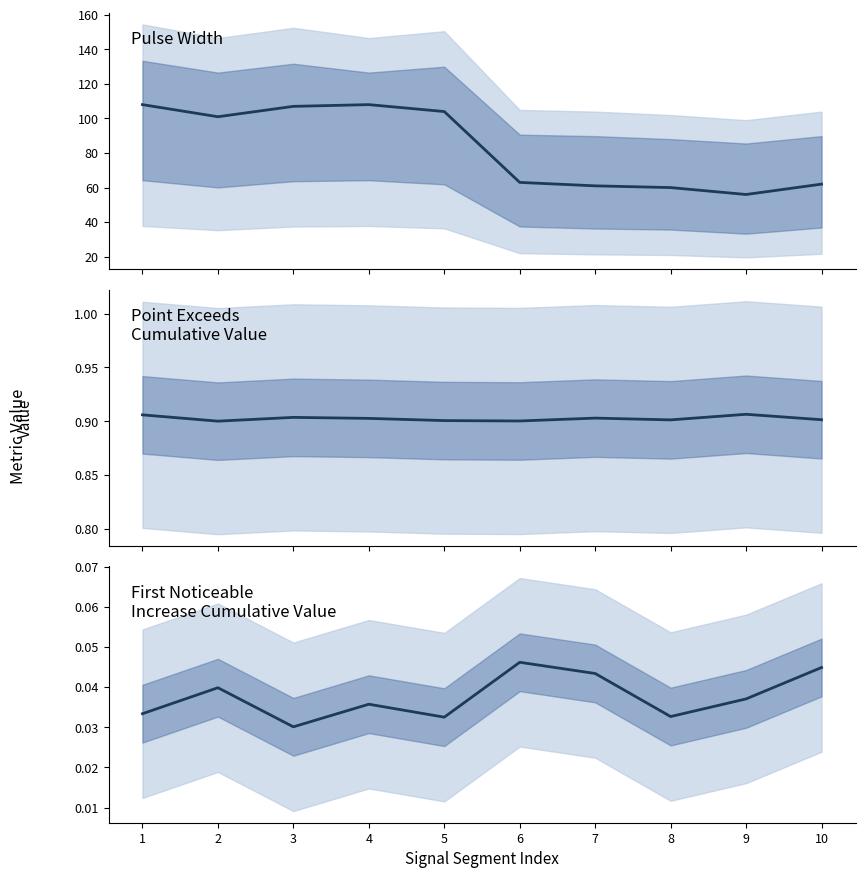

True or false: First_Noticeable_Increase_Cumulative_Value and Pulse_Width intersect in this chart.

False